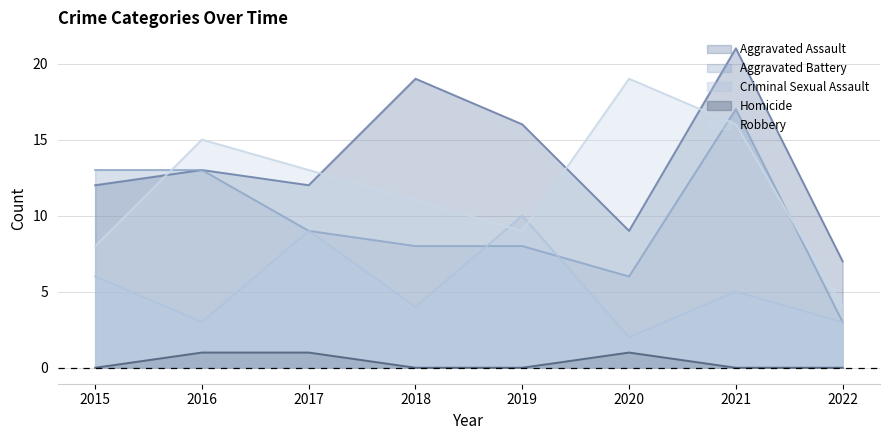

Which has a higher value, 2015 or 2021?

2021